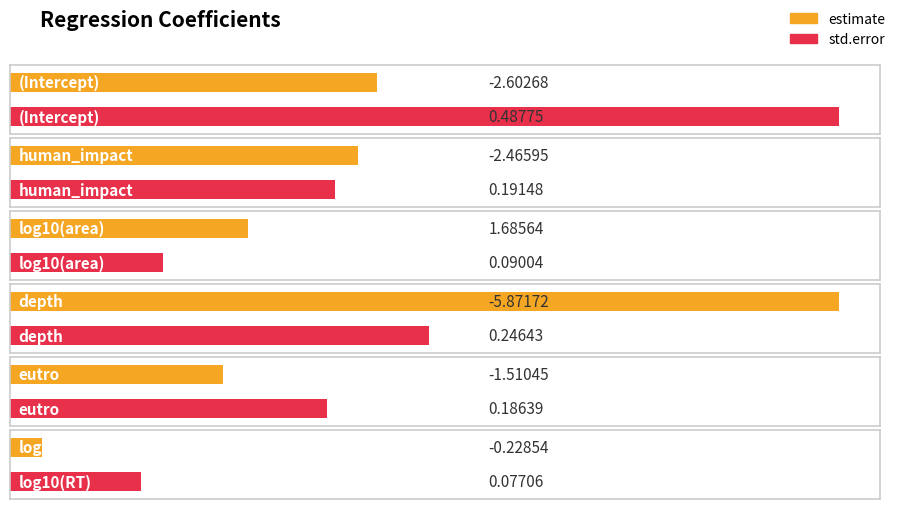

Reading left to right, transcribe all the data shown in this chart.

estimate: (Intercept)=-2.6	human_impact=-2.5	log10(area)=1.7	depth=-5.9	eutro=-1.5	log10(RT)=-0.2
std.error: (Intercept)=0.5	human_impact=0.2	log10(area)=0.1	depth=0.2	eutro=0.2	log10(RT)=0.1